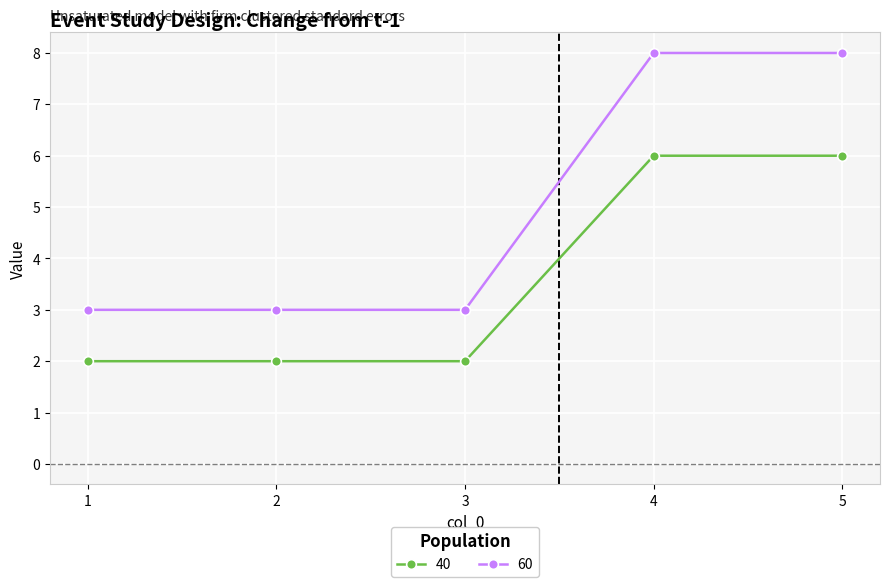

What is the greatest value displayed?

8